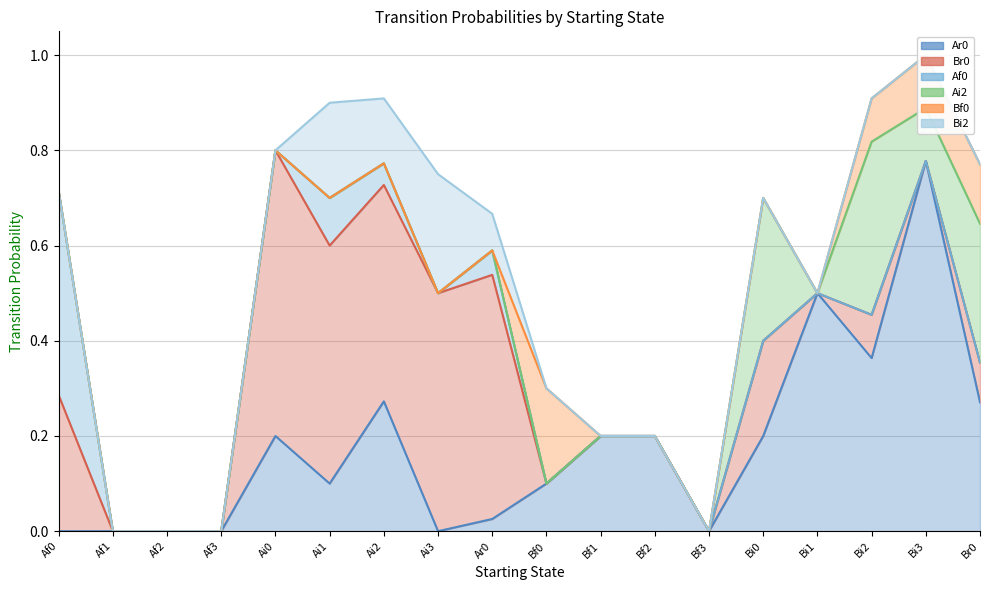

True or false: Bf0 and Ai2 intersect in this chart.

False